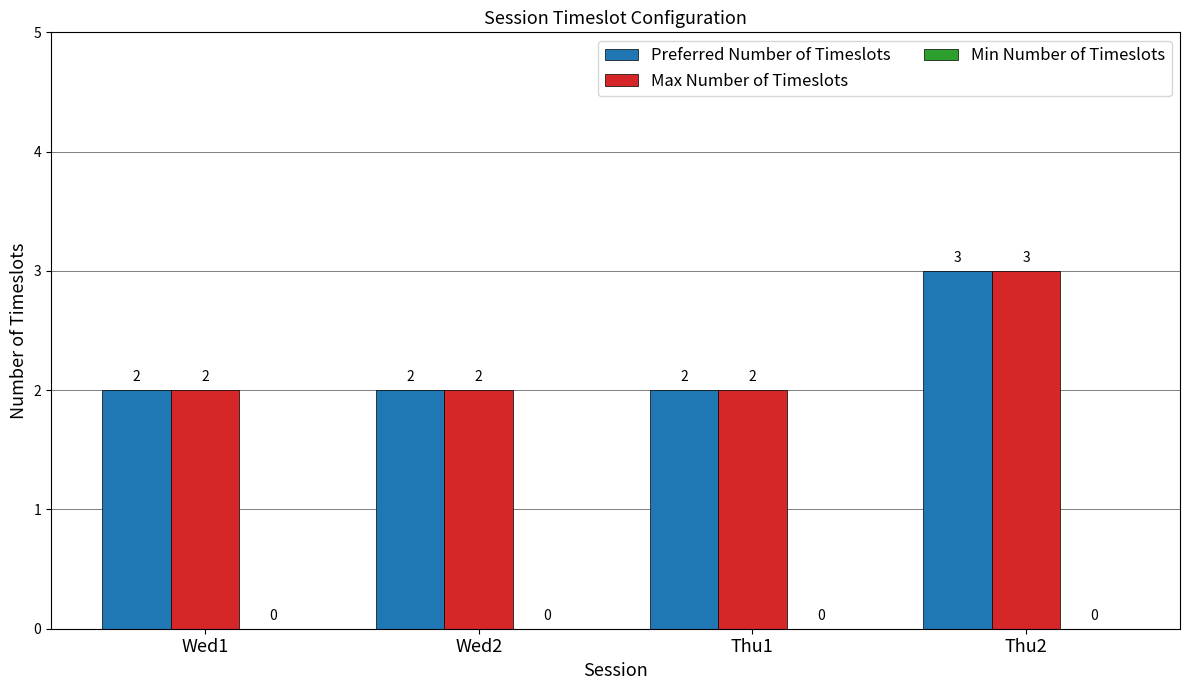

What position from the right is Thu1?

2